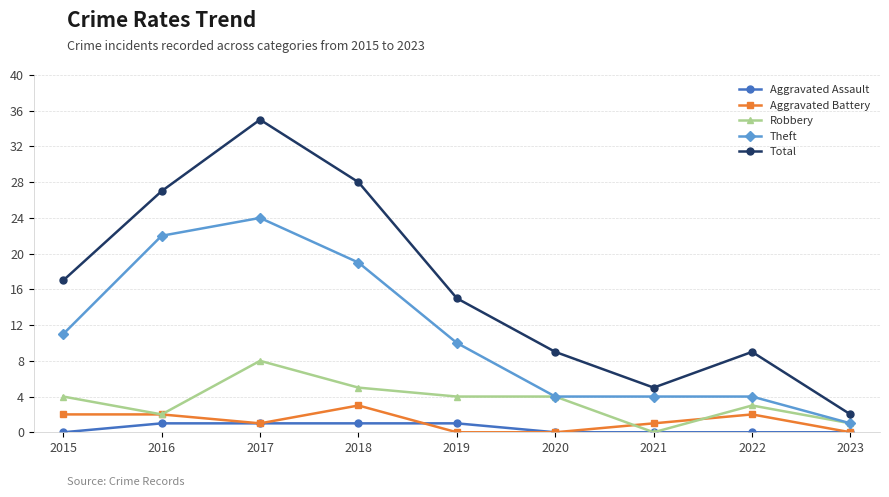

Count the number of categories in the chart.

9